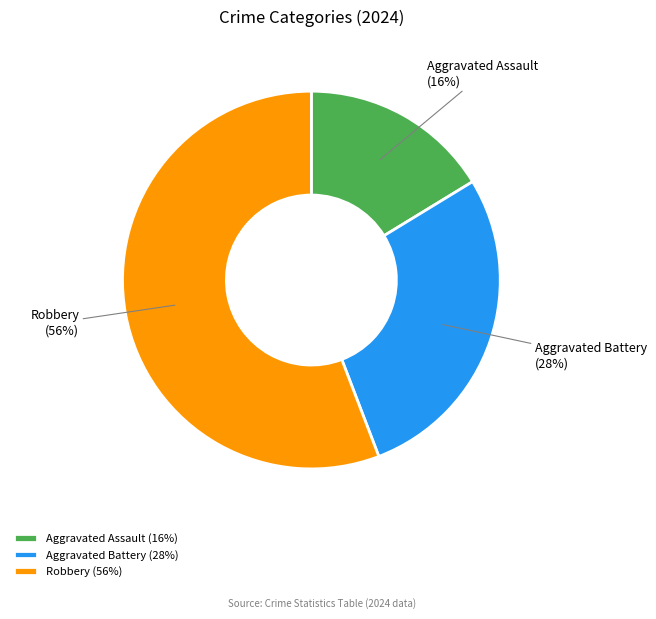

To the nearest percent, what portion does Aggravated Battery represent?

28%